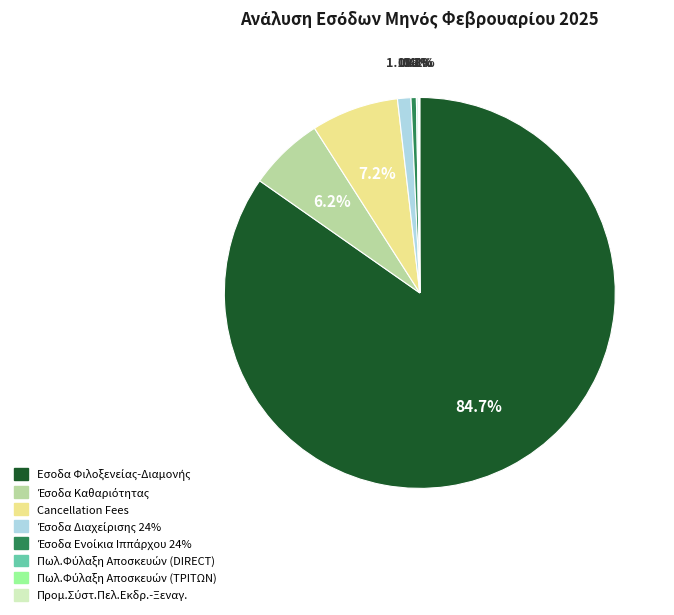

Is there a majority slice in this chart?

Yes